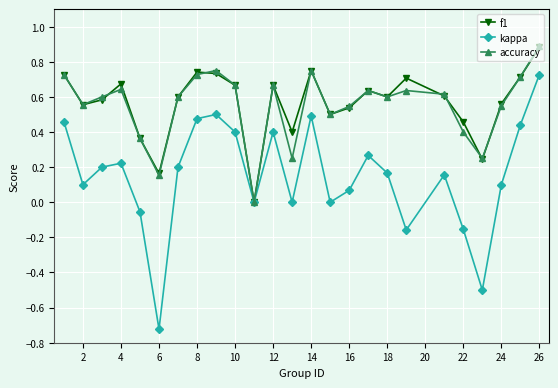

What is the maximum value shown in the chart?

0.9